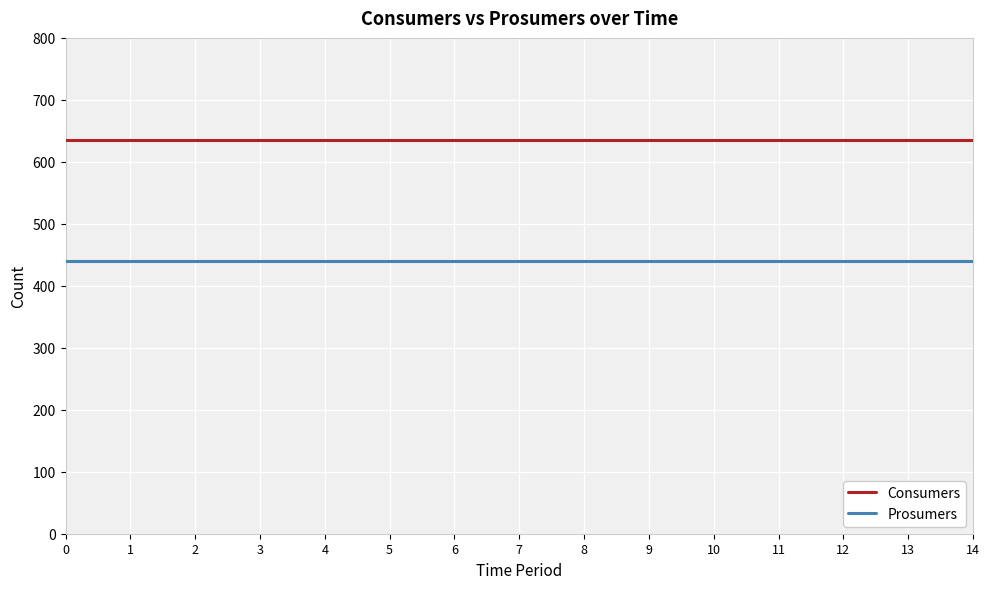

Rank the series at 5 from highest to lowest value.

Consumers, Prosumers